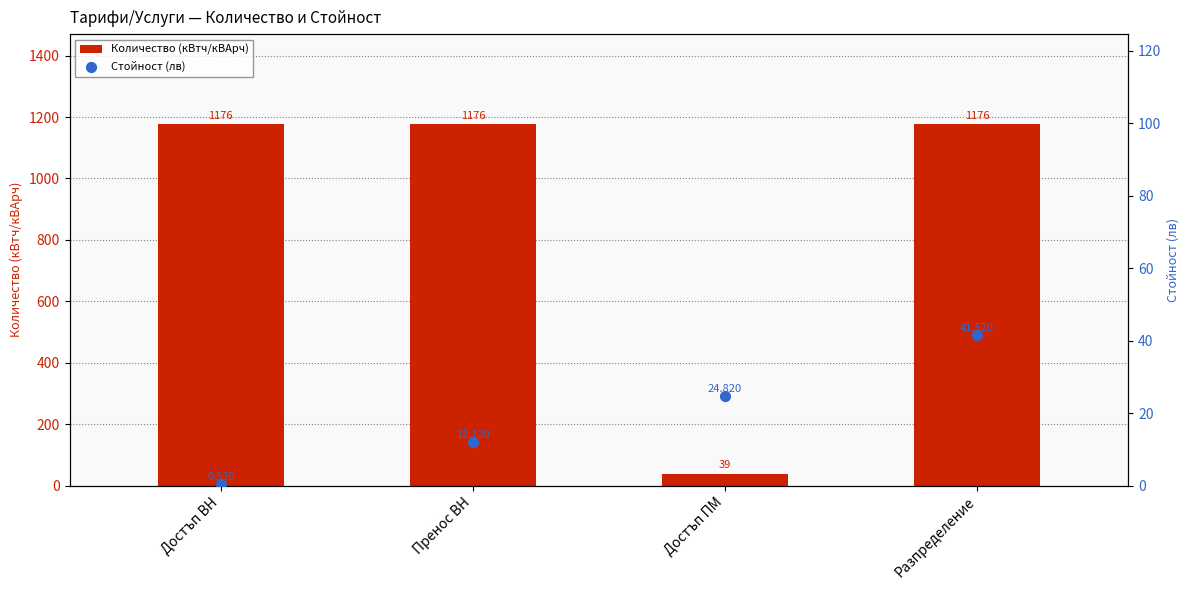

Which series has the largest total across all categories?

Количество (кВтч/кВАрч)